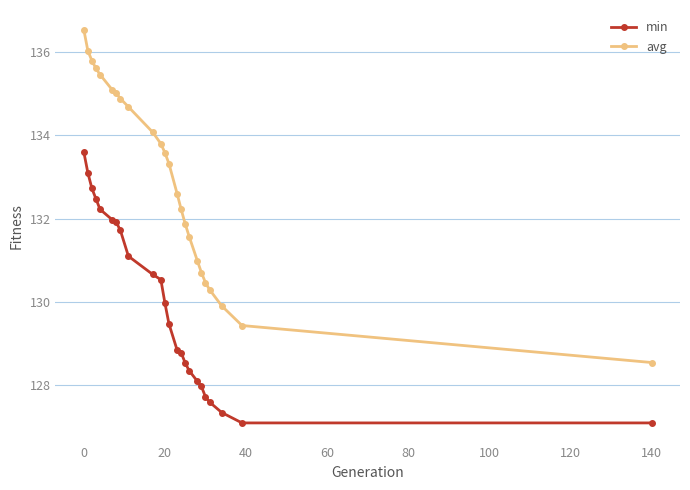

What is the sum of all min values?

3119.0